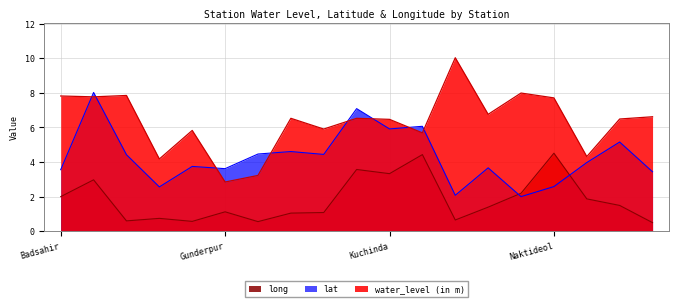

Which series changed the most between Badsahir and Naktideol?

long